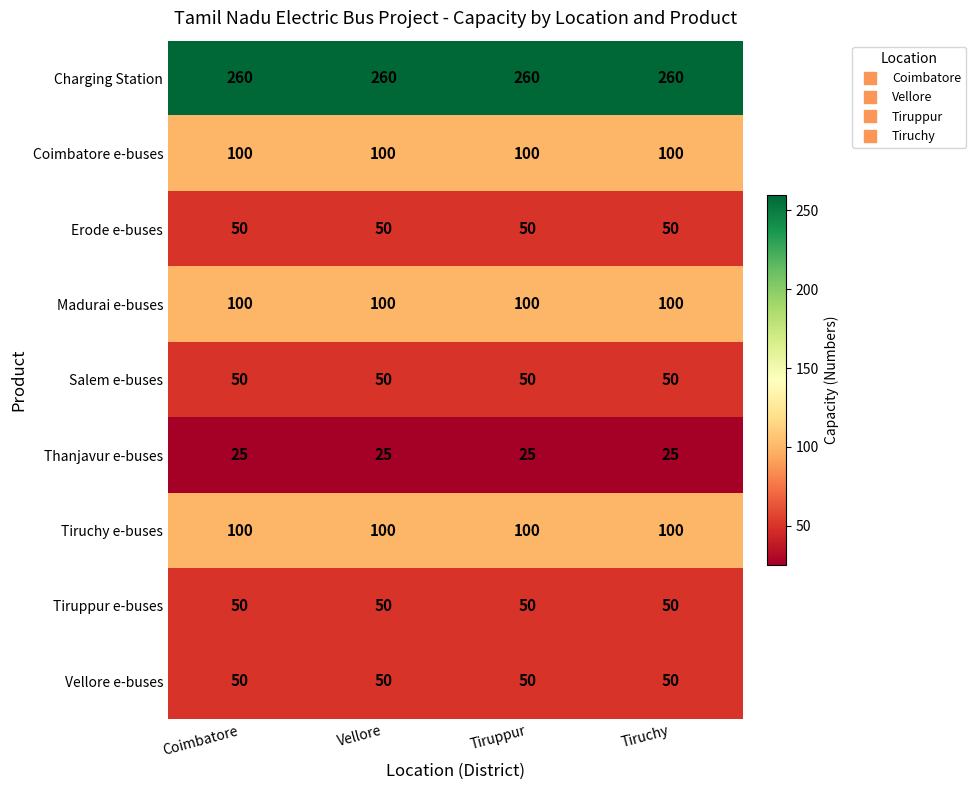

Is the value of Tiruppur e-buses at Tiruchy greater than the value of Madurai e-buses at Coimbatore?

No